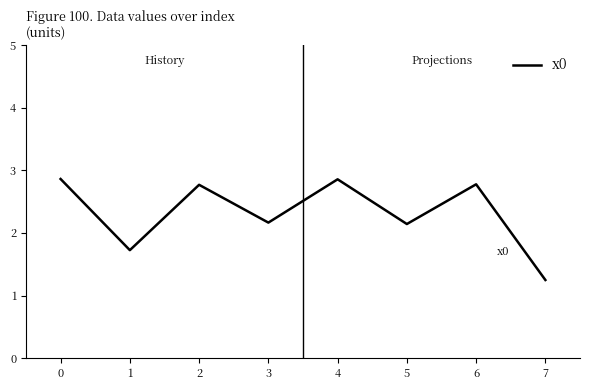

At which category does the data reach its first local peak?

2